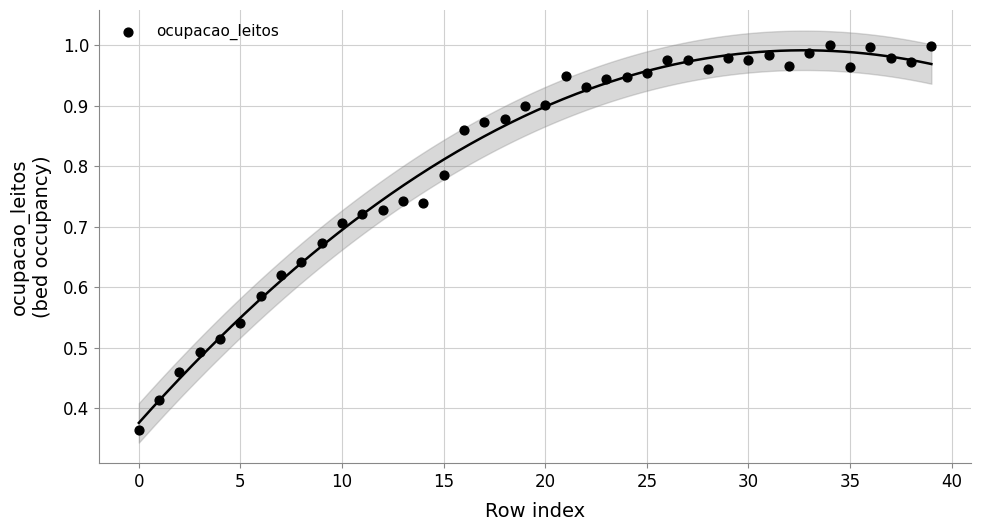

How many data points are displayed?

40